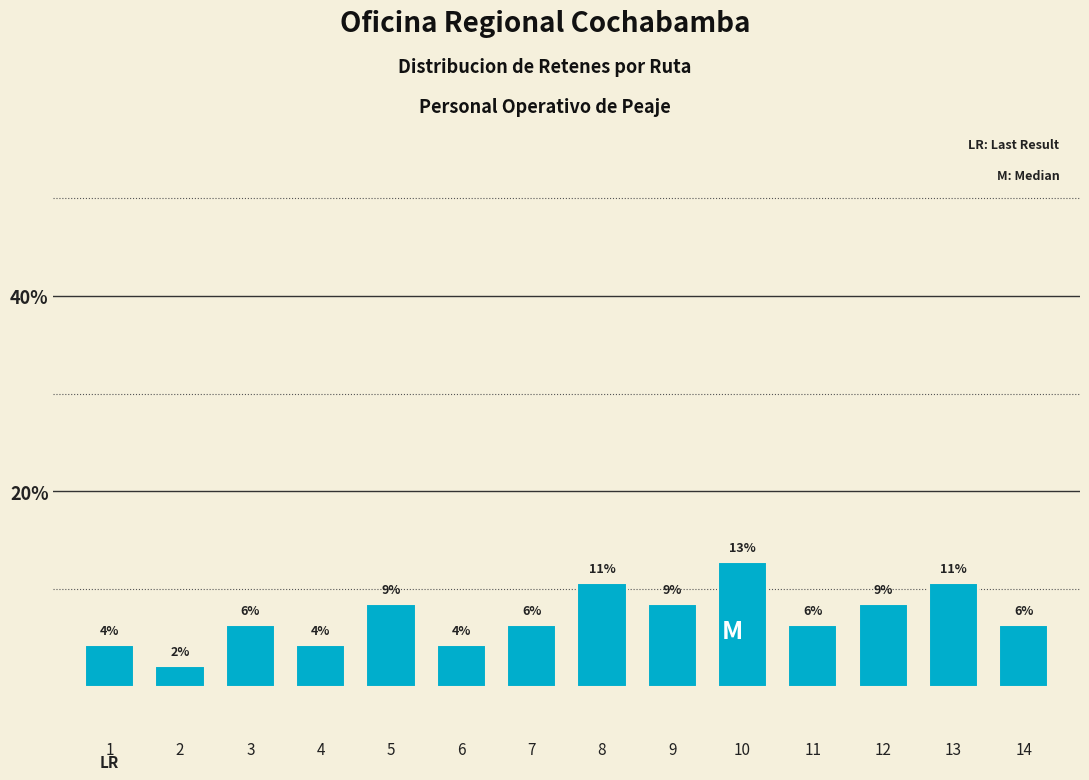

How many bars are there in total?

14